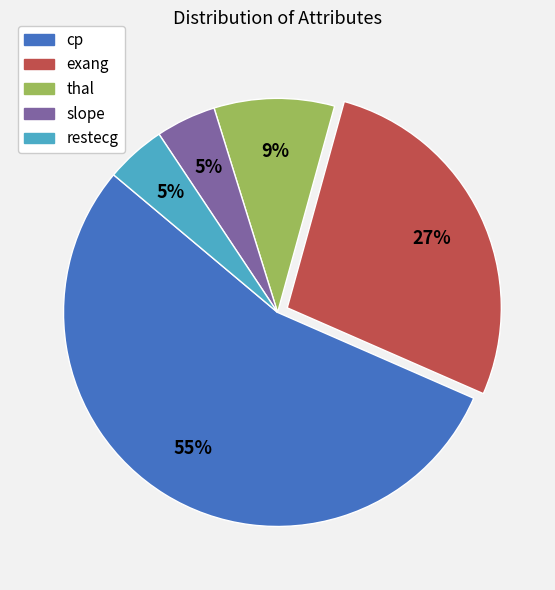

What is the largest slice in the pie chart?

cp